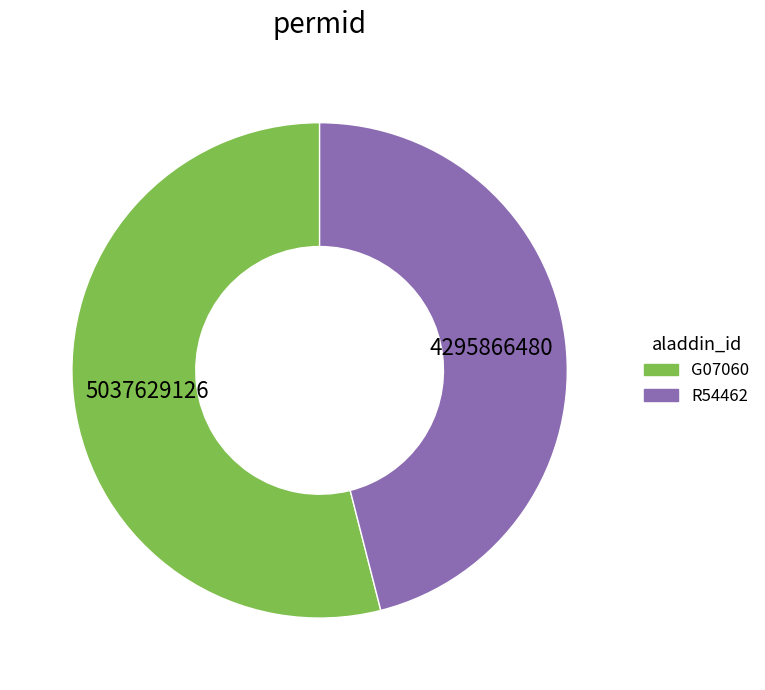

The R54462 slice represents 40% of the pie. True or false?

False